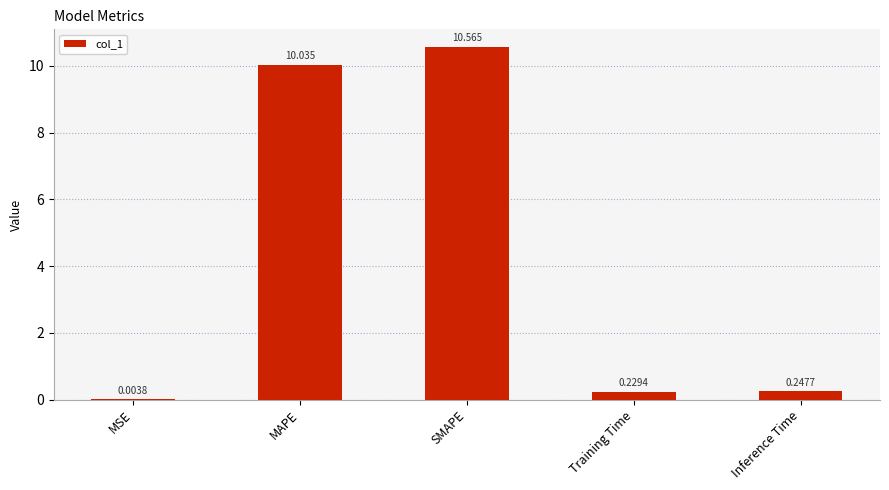

Between SMAPE and MAPE, which is larger?

SMAPE